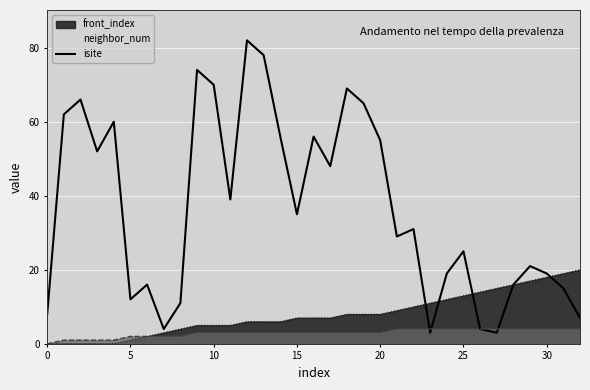

What is the sum of all isite values?

1210